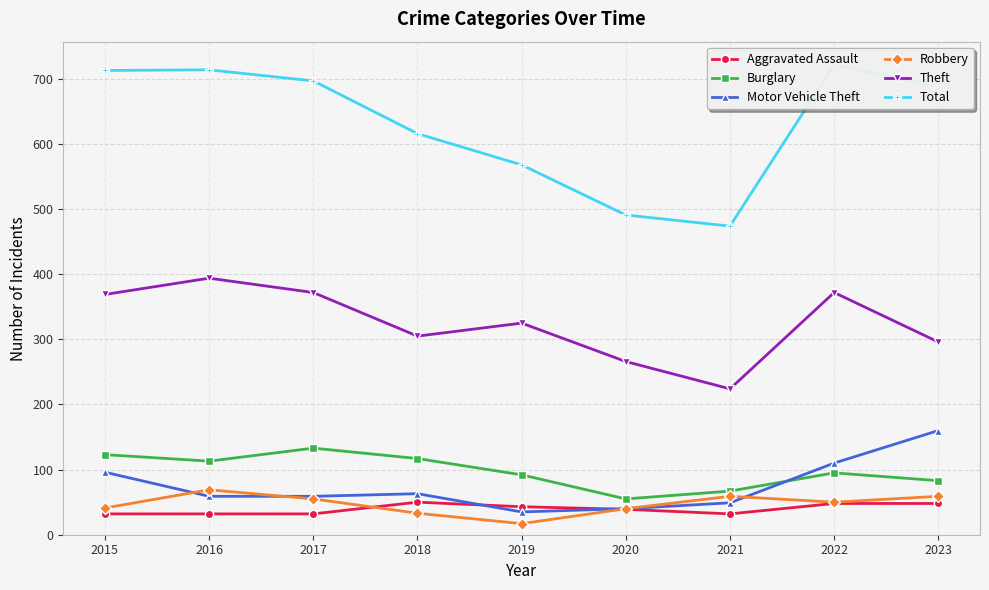

How many interior local peaks does the Robbery series have?

2